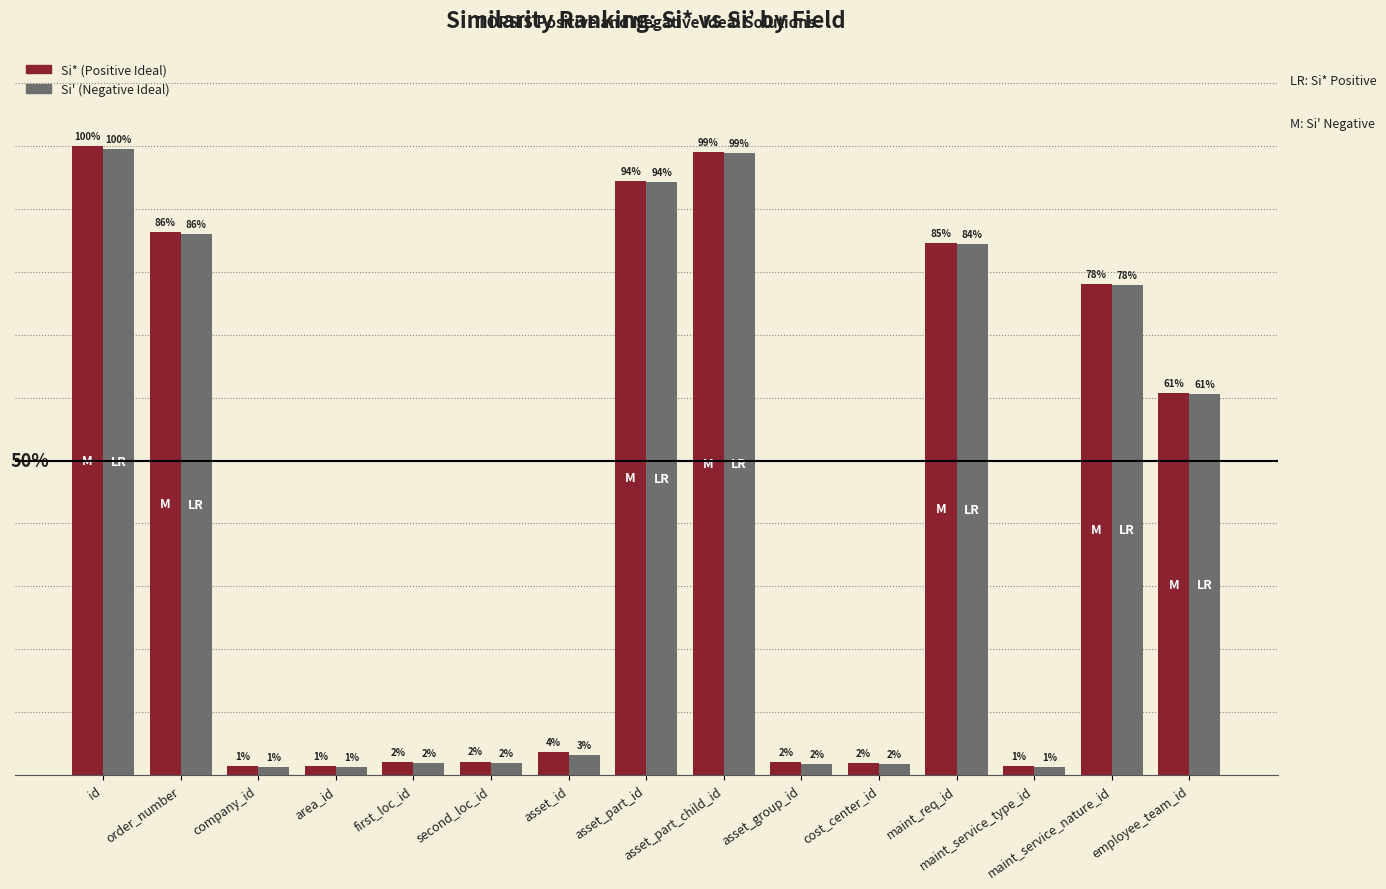

Rank the series by their average value, from highest to lowest.

Si* (Positive Ideal), Si' (Negative Ideal)